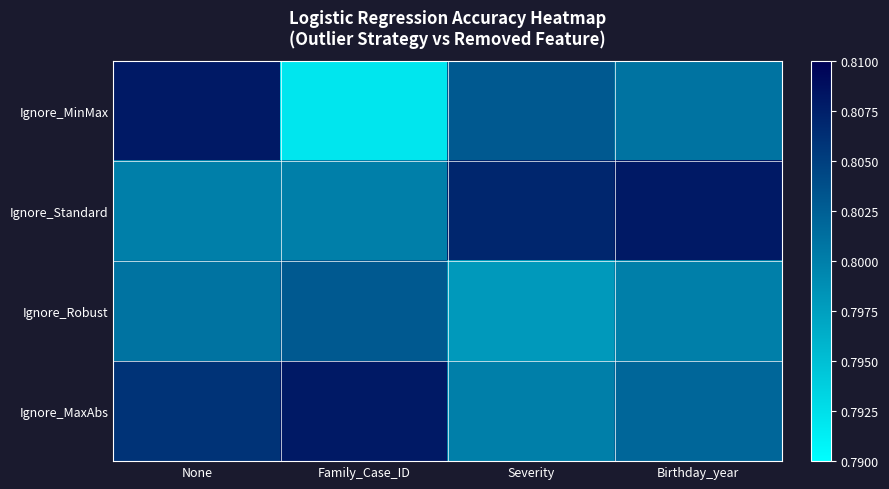

What is the total value across all series at Birthday_year?

3.2